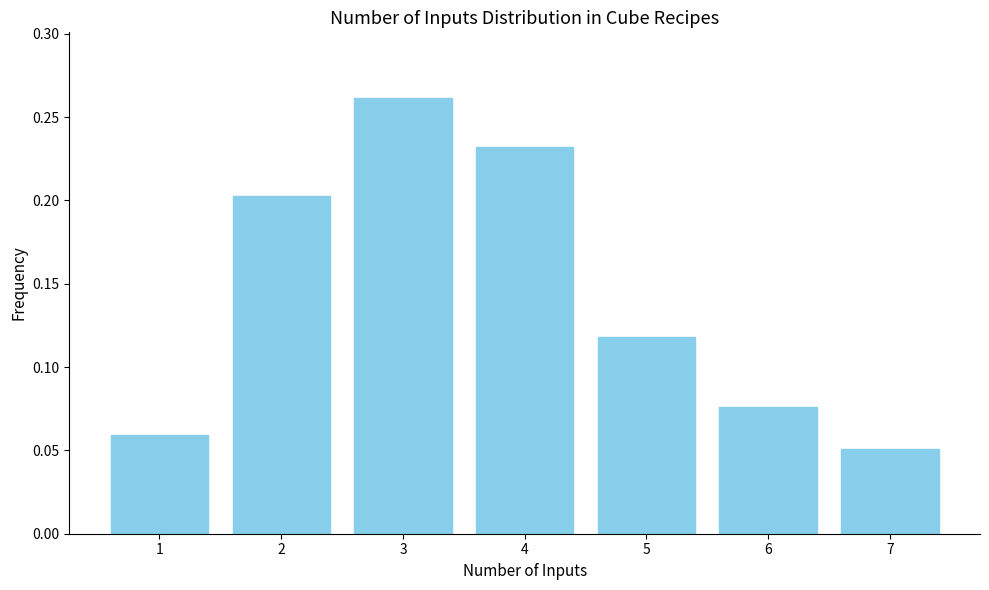

True or false: the data shows 0.2 at 4.

True